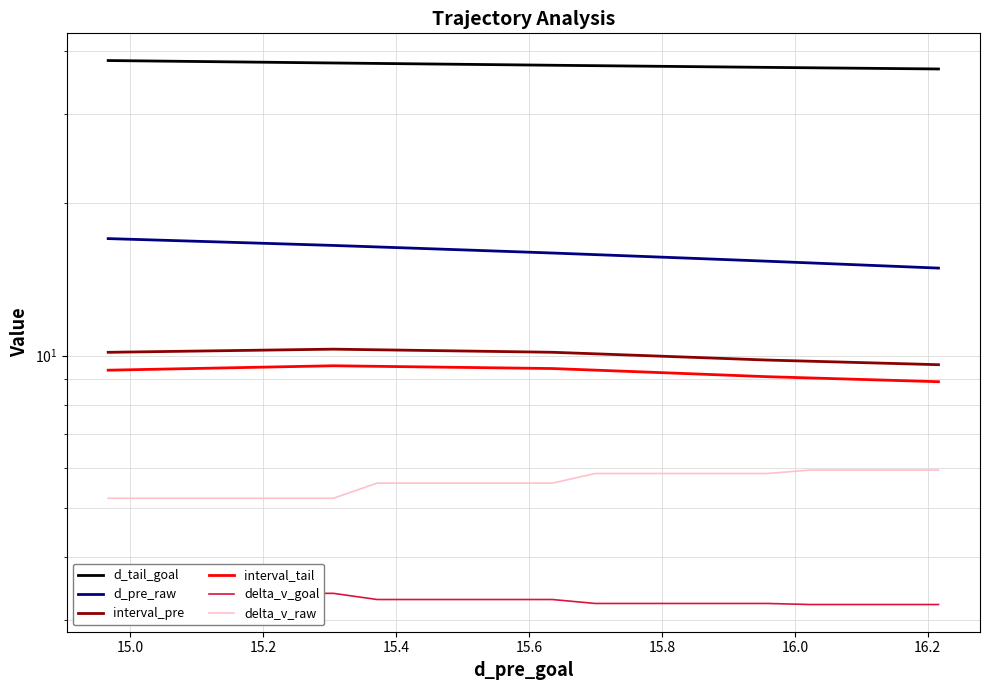

What is the spread (max minus min) of values at 15.4?

34.7